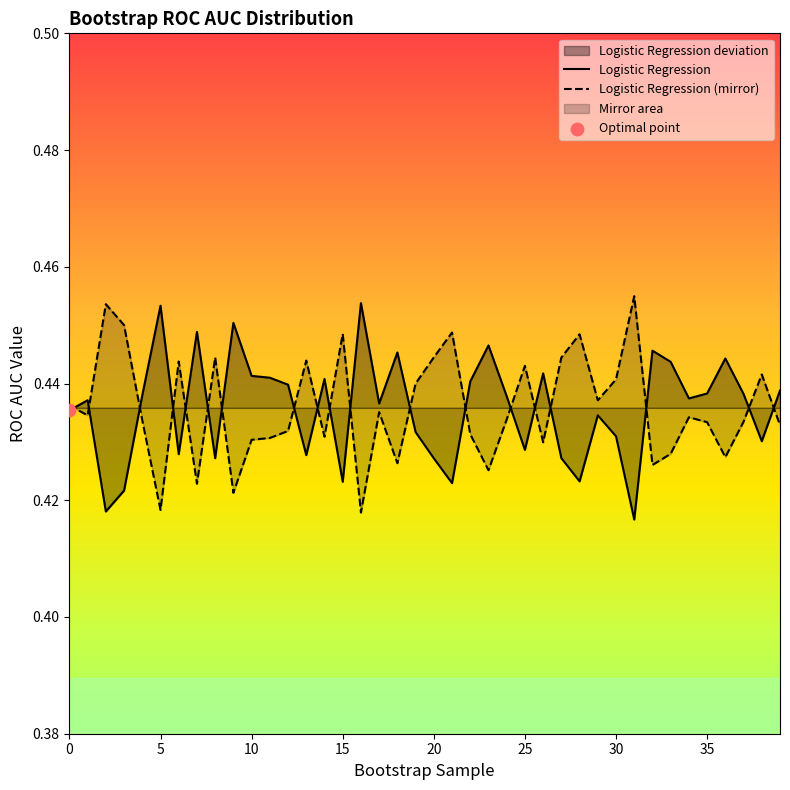

Which series has the largest total across all categories?

Logistic Regression